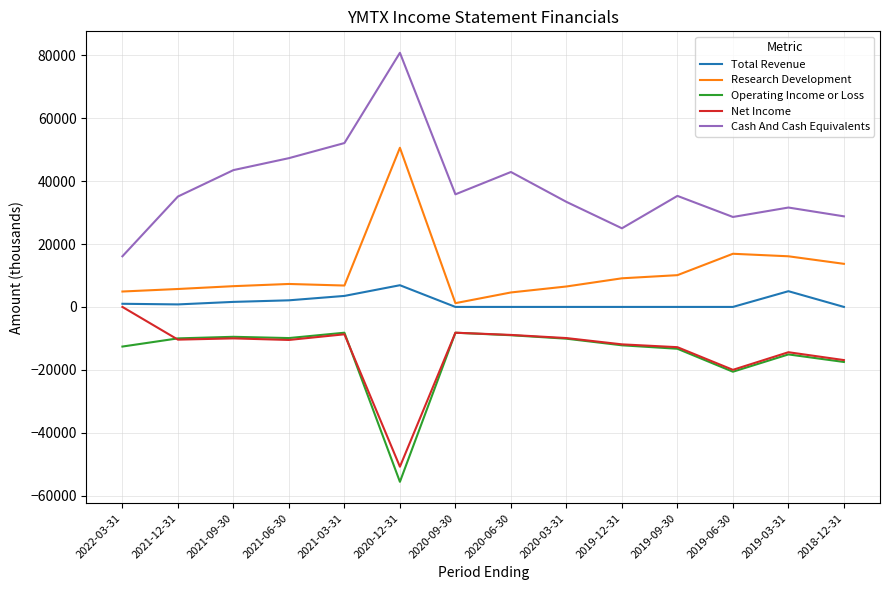

What is the minimum value shown in the chart?

-55600